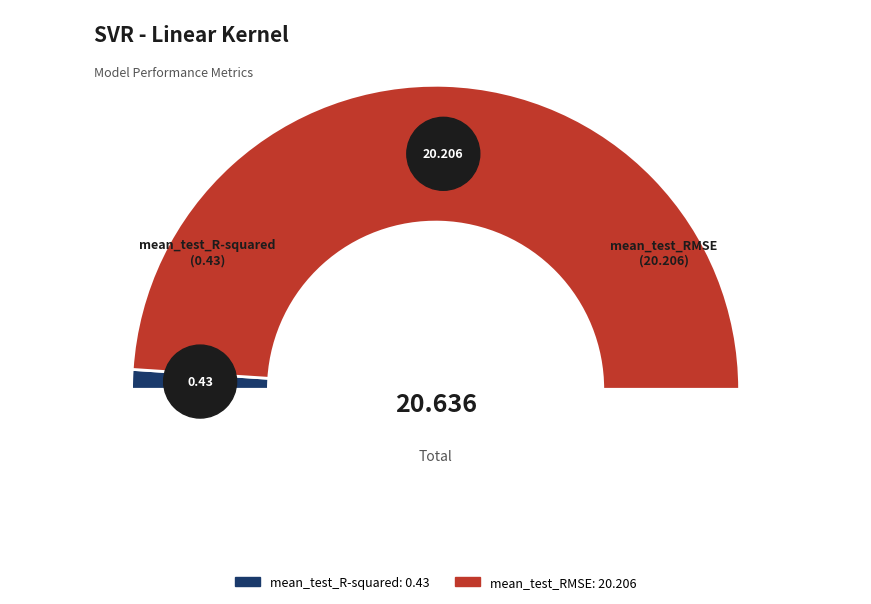

Which slice is the largest?

mean_test_RMSE